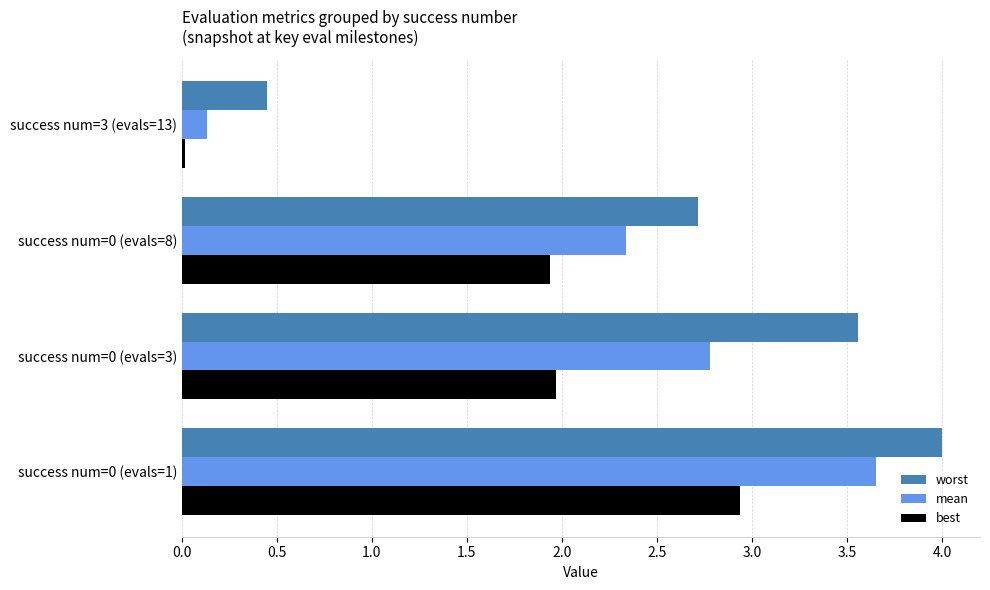

Which series has the widest spread of values?

worst